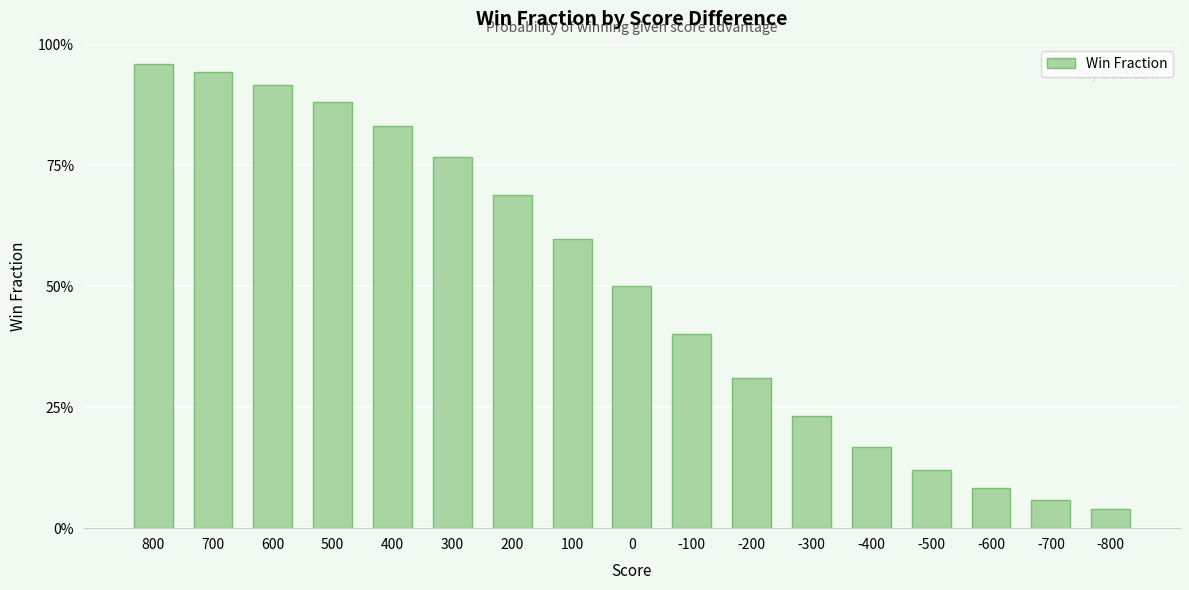

List the labels in order of value, largest first.

800, 700, 600, 500, 400, 300, 200, 100, 0, -100, -200, -300, -400, -500, -600, -700, -800